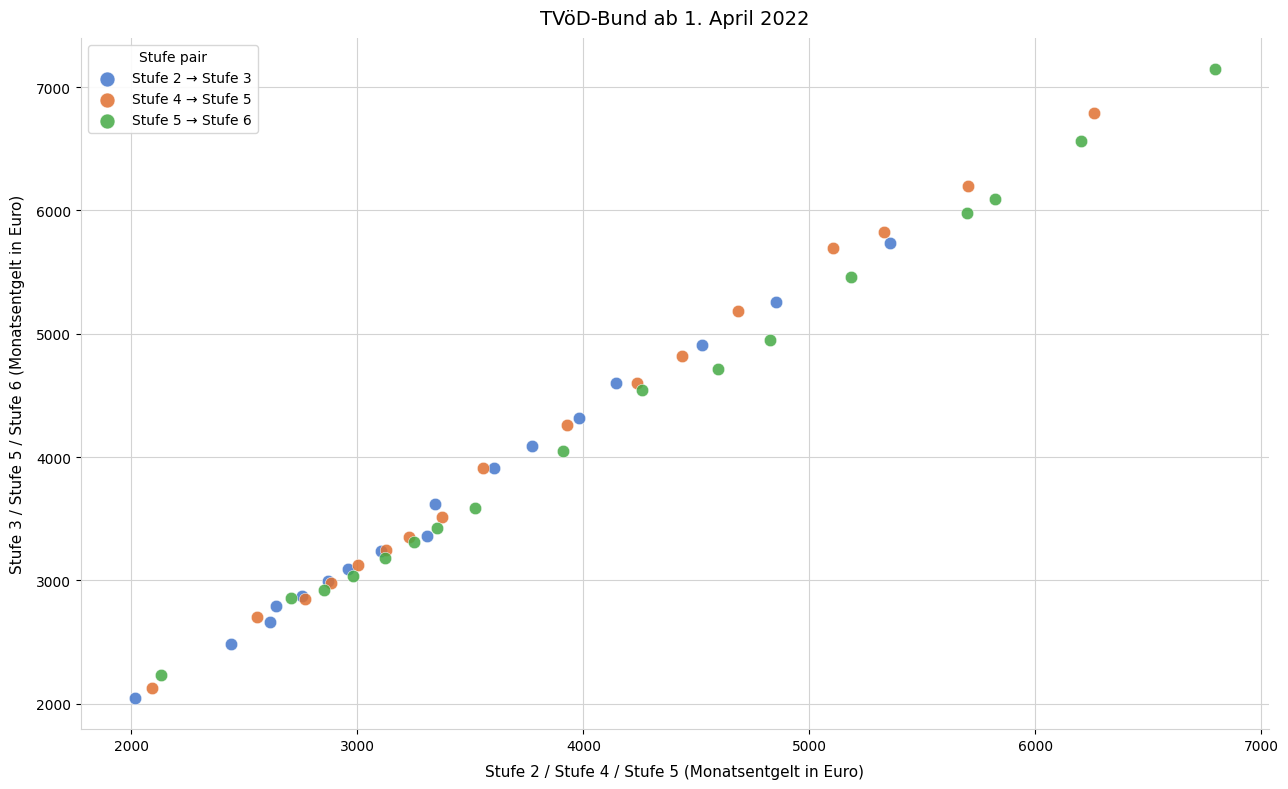

Which series has the widest spread of Y values?

Stufe 5 → Stufe 6